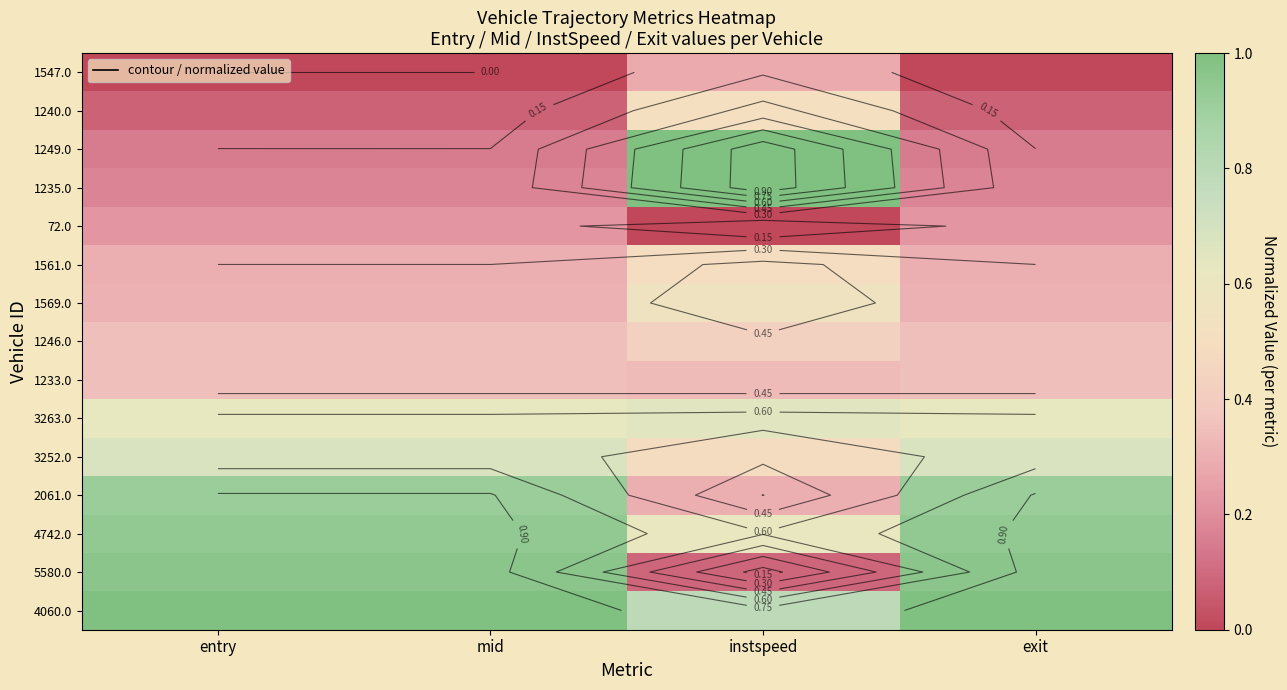

Rank the series at exit from highest to lowest value.

4060.0, 5580.0, 4742.0, 2061.0, 3252.0, 3263.0, 1233.0, 1246.0, 1569.0, 1561.0, 72.0, 1235.0, 1249.0, 1240.0, 1547.0